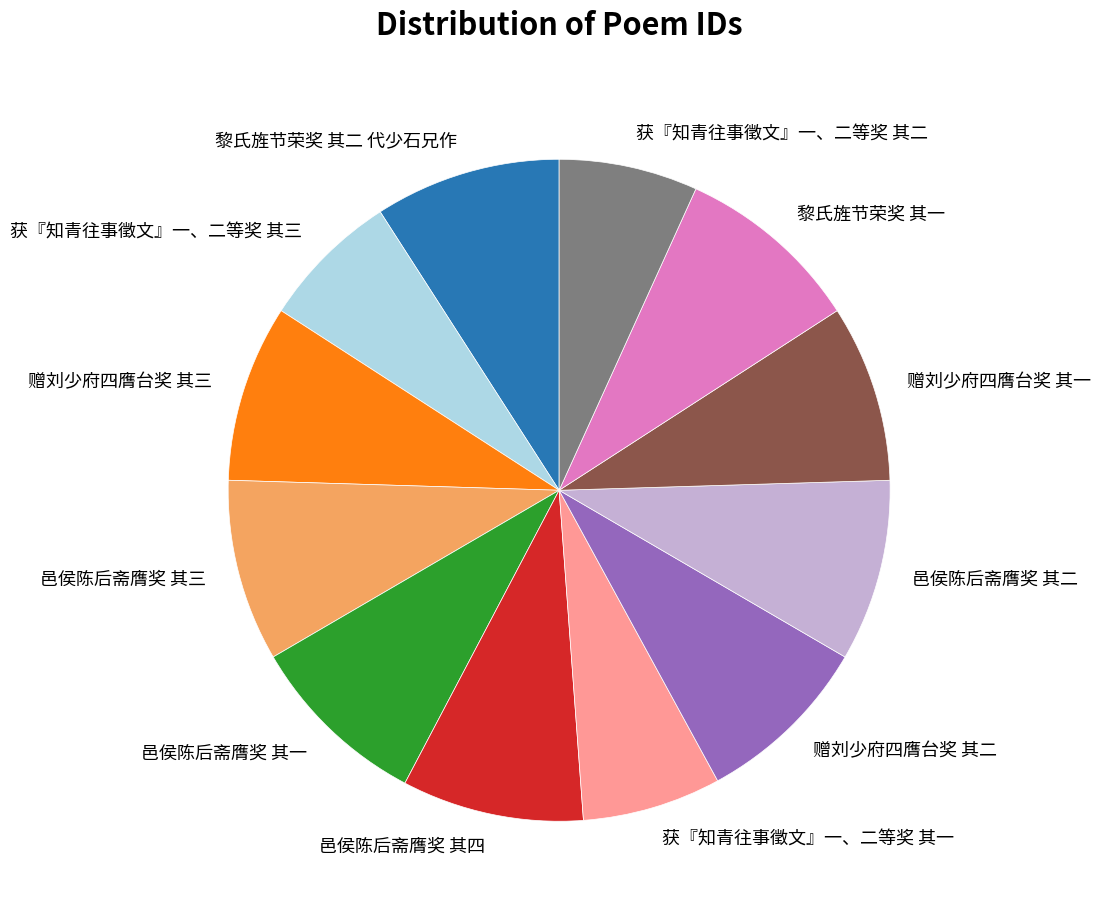

Between 赠刘少府四膺台奖 其一 and 获『知青往事徵文』一、二等奖 其二, which is larger?

赠刘少府四膺台奖 其一